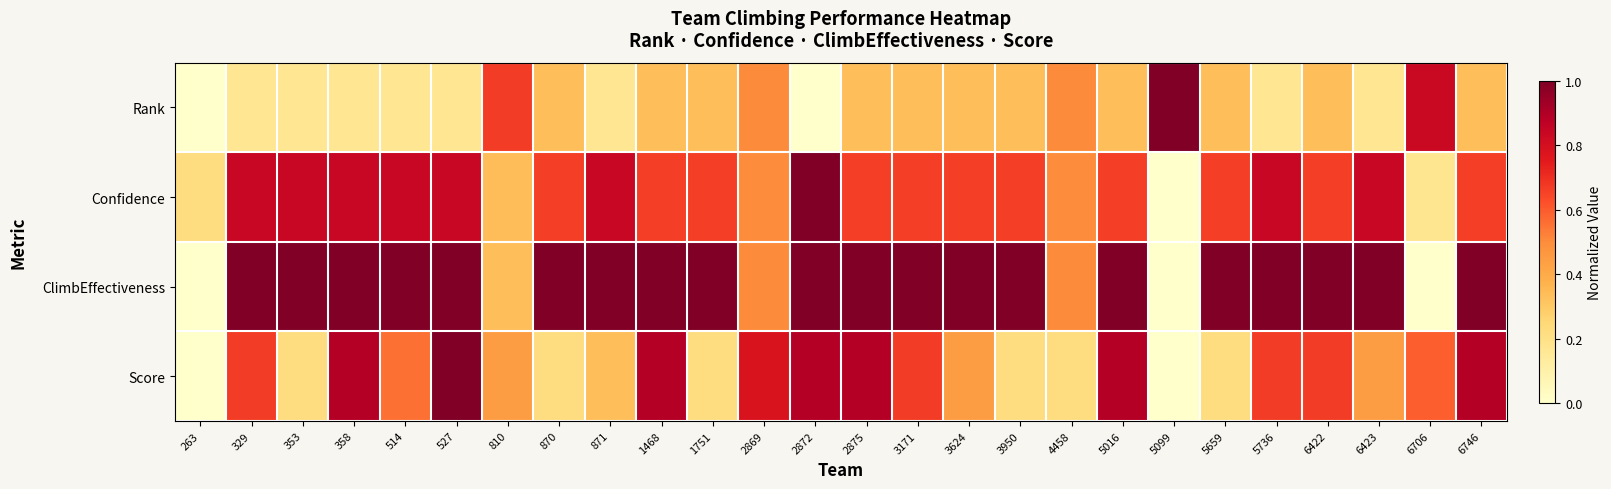

What is the spread (max minus min) of values at 871?

0.8